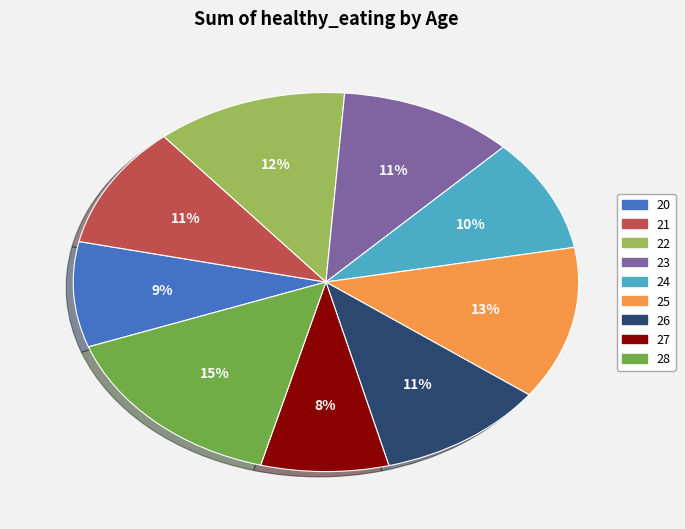

To the nearest percent, what is the difference between the largest and smallest slice percentages?

7%